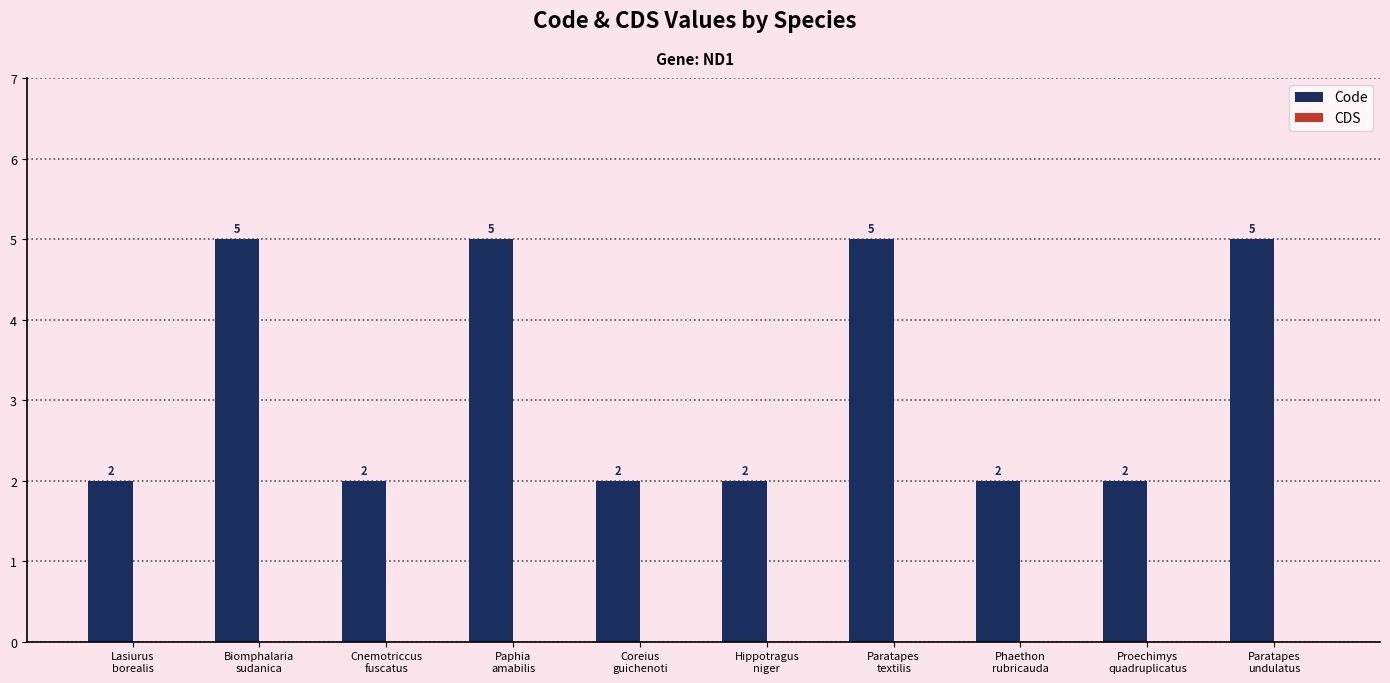

What is the maximum value shown in the chart?

5